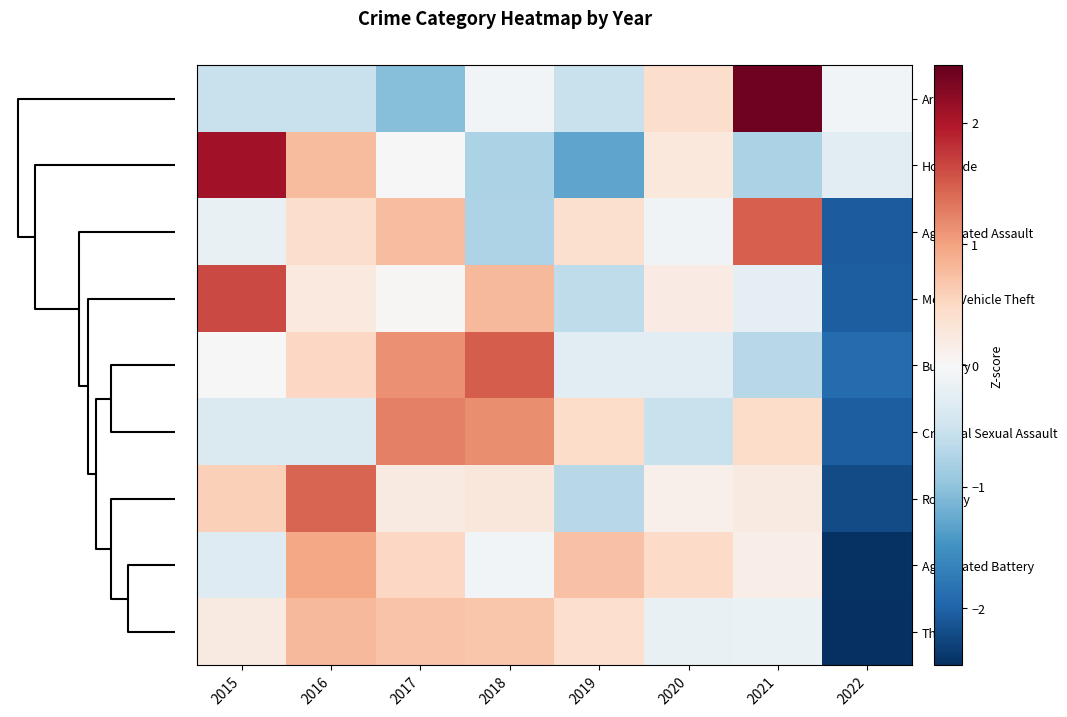

Reading right to left, list all the values displayed in this chart.

Arson: 2022=-0.1	2021=2.4	2020=0.4	2019=-0.6	2018=-0.1	2017=-1.0	2016=-0.6	2015=-0.6
Homicide: 2022=-0.3	2021=-0.8	2020=0.3	2019=-1.3	2018=-0.8	2017=0.0	2016=0.8	2015=2.1
Aggravated Assault: 2022=-2.1	2021=1.5	2020=-0.1	2019=0.4	2018=-0.8	2017=0.8	2016=0.4	2015=-0.2
Motor Vehicle Theft: 2022=-2.0	2021=-0.2	2020=0.2	2019=-0.6	2018=0.8	2017=0.0	2016=0.2	2015=1.6
Burglary: 2022=-1.9	2021=-0.7	2020=-0.3	2019=-0.3	2018=1.5	2017=1.1	2016=0.5	2015=0.0
Criminal Sexual Assault: 2022=-2.0	2021=0.4	2020=-0.5	2019=0.4	2018=1.1	2017=1.2	2016=-0.3	2015=-0.3
Robbery: 2022=-2.2	2021=0.2	2020=0.1	2019=-0.7	2018=0.3	2017=0.2	2016=1.4	2015=0.6
Aggravated Battery: 2022=-2.4	2021=0.2	2020=0.5	2019=0.7	2018=-0.1	2017=0.5	2016=1.0	2015=-0.3
Theft: 2022=-2.5	2021=-0.2	2020=-0.2	2019=0.4	2018=0.7	2017=0.7	2016=0.8	2015=0.2